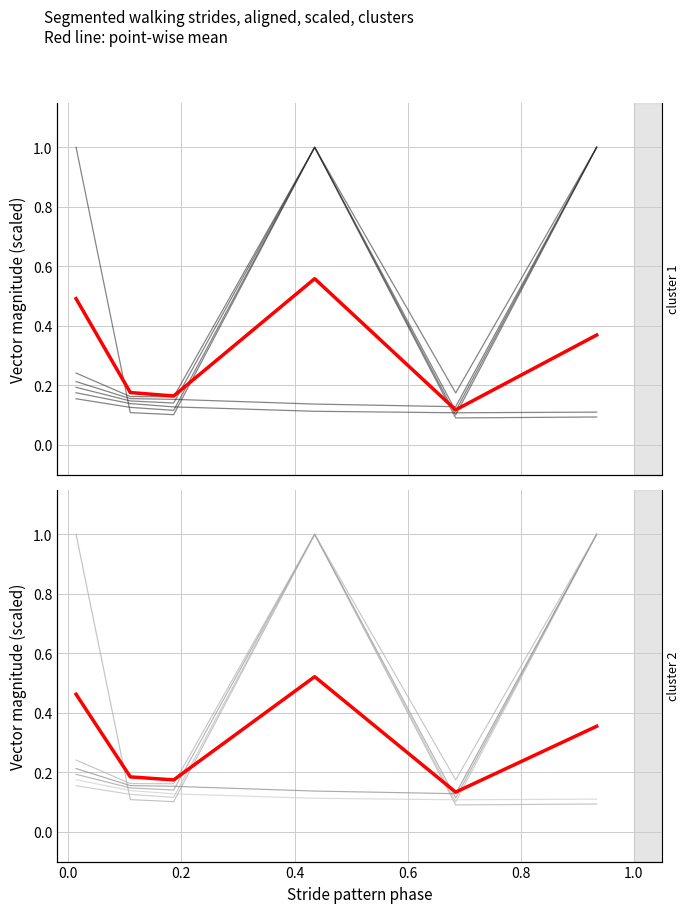

The value of 5100 at 0.8 is 0.5. True or false?

False